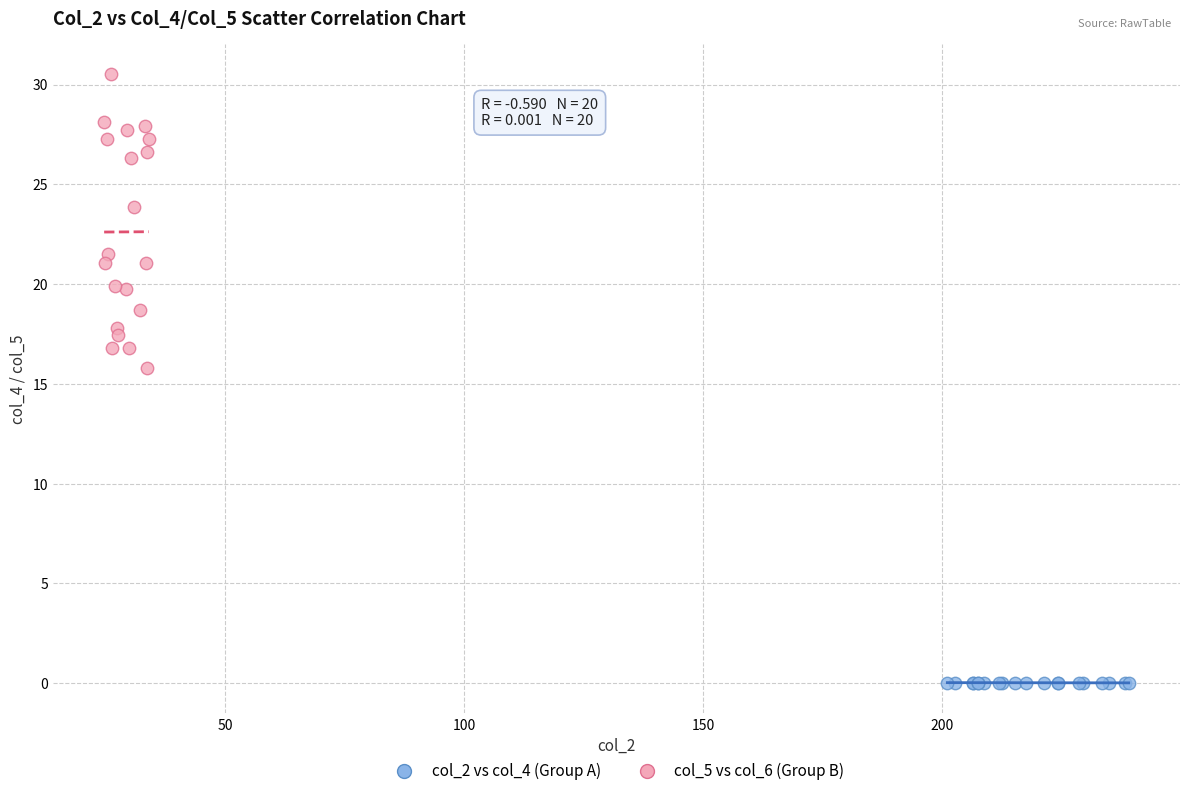

Which series reaches the maximum Y coordinate?

col_5 vs col_6 (Group B)